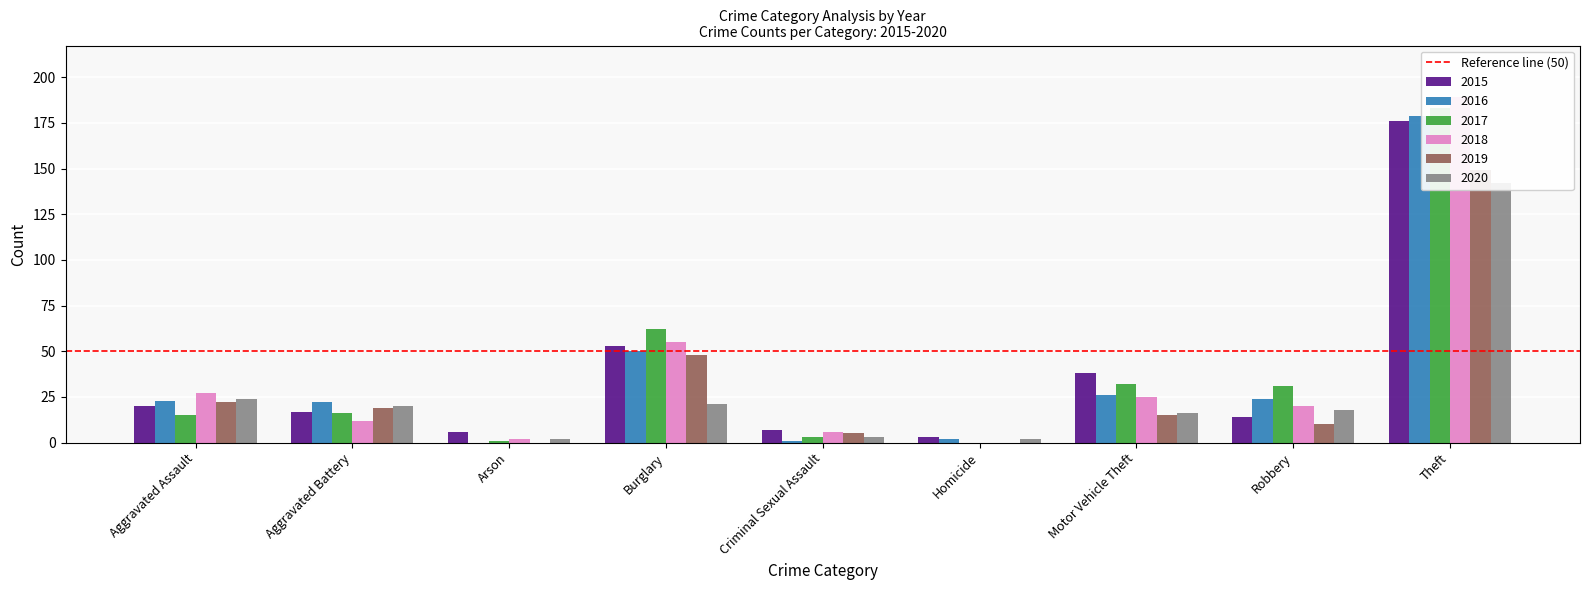

At which label is 2020 closest to 72?

Aggravated Assault